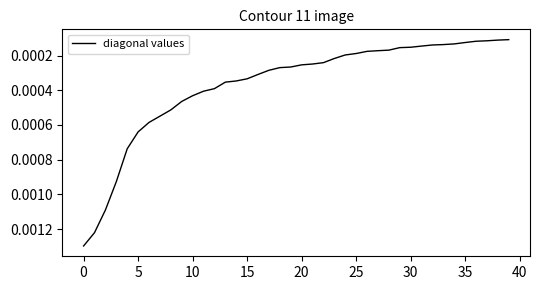

Which category has the lowest value across all series?

39